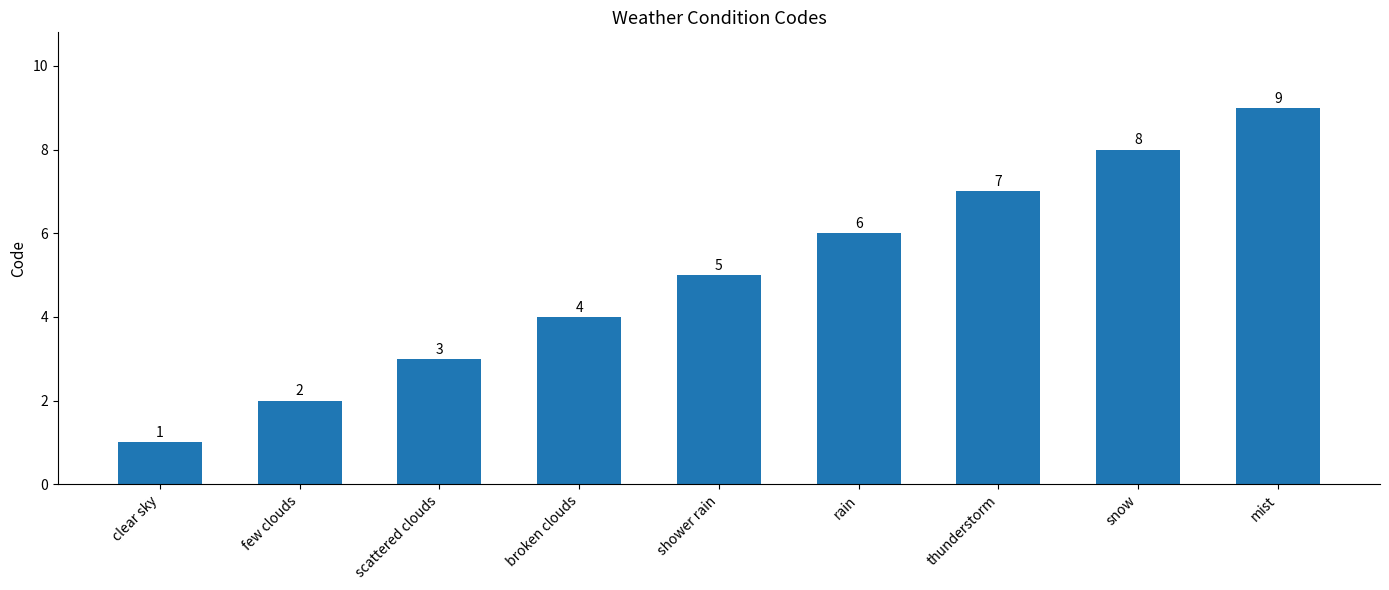

What is the smallest value displayed?

1